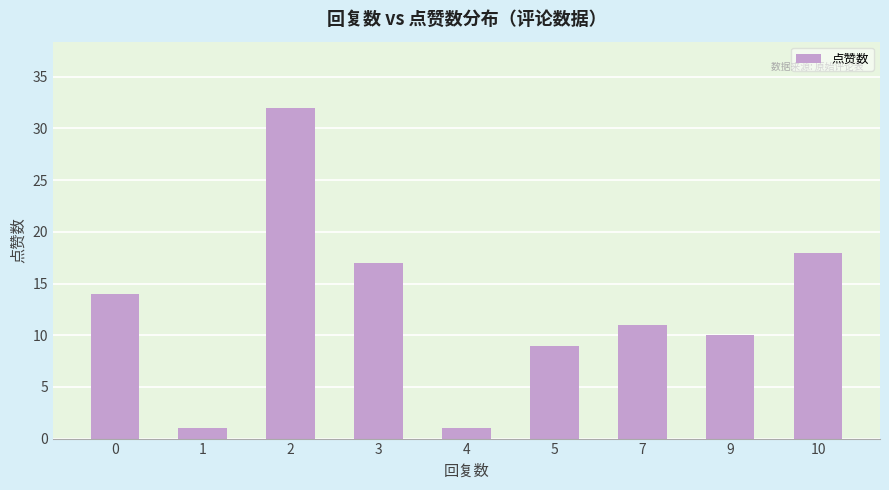

How many bars are there in total?

9